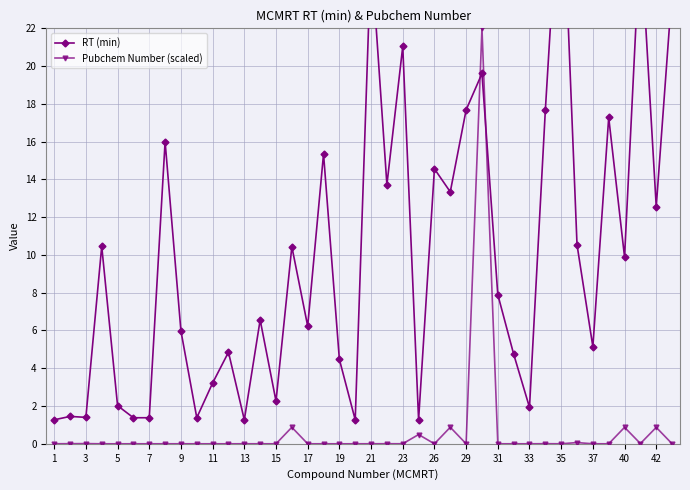

How many intersections are there between RT (min) and Pubchem Number (scaled)?

2